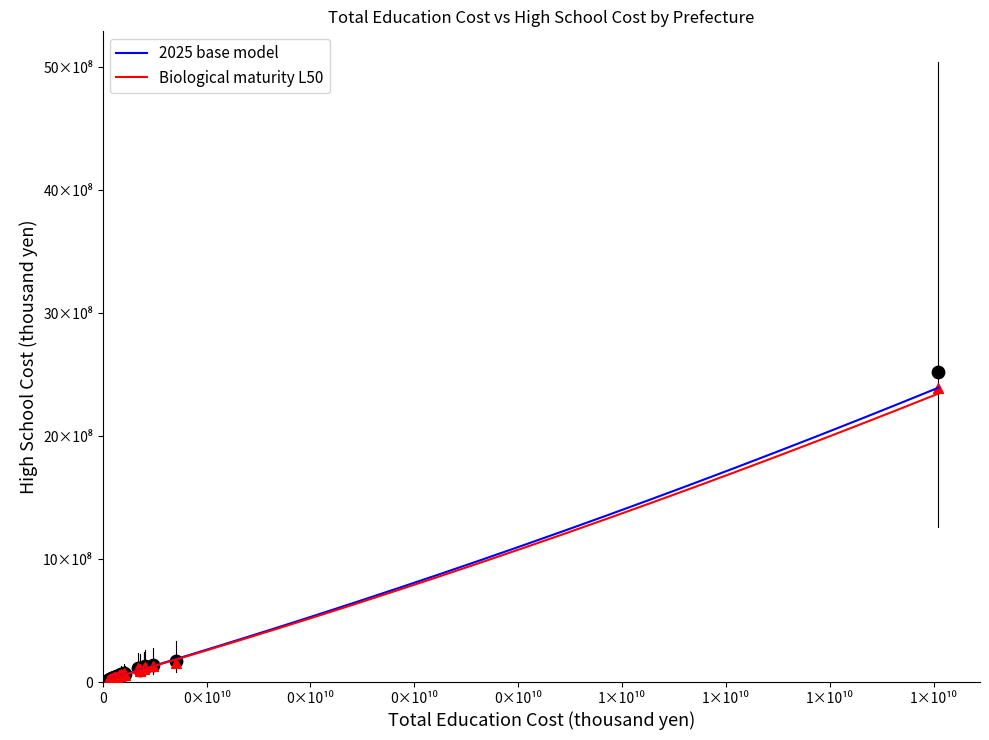

Which series has the widest spread of Y values?

2025 base model